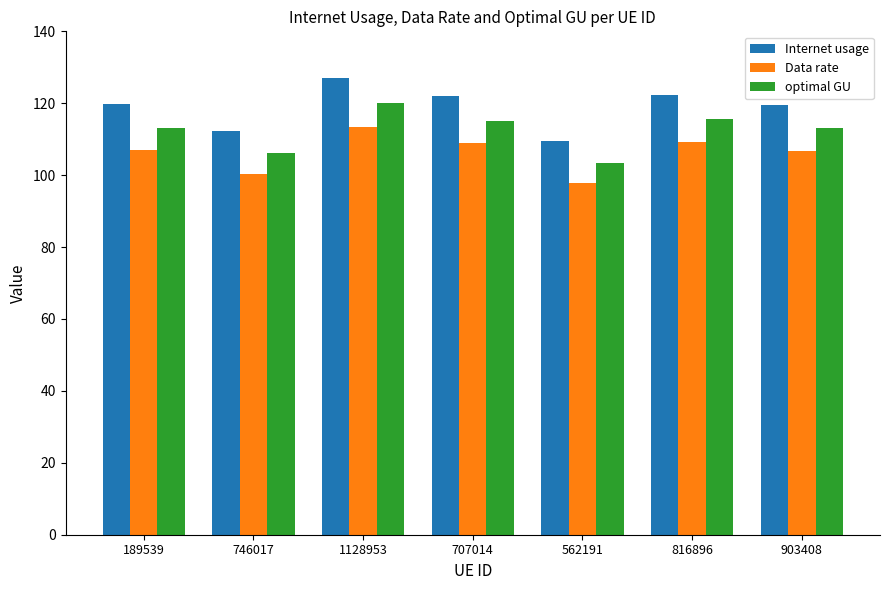

Is the value of Internet usage at 189539 greater than the value of Data rate at 562191?

Yes